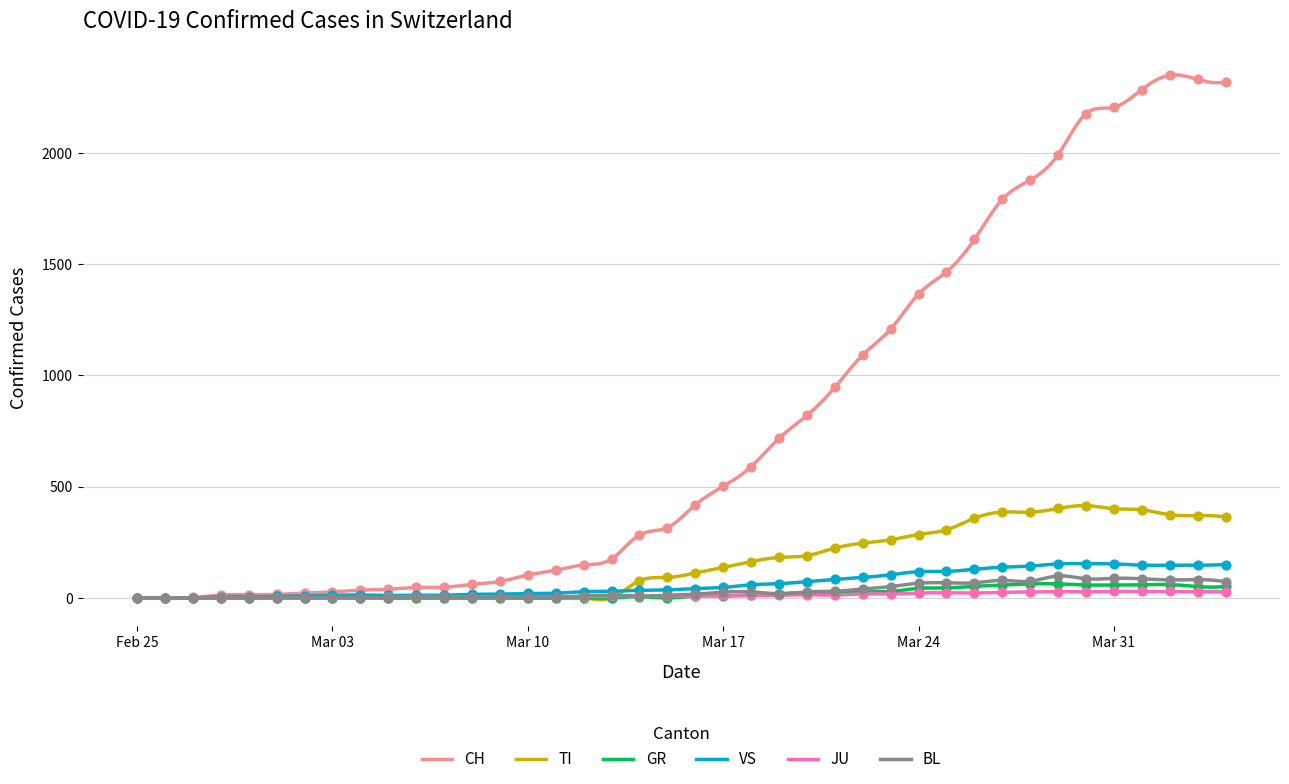

Which series has the largest total across all categories?

CH